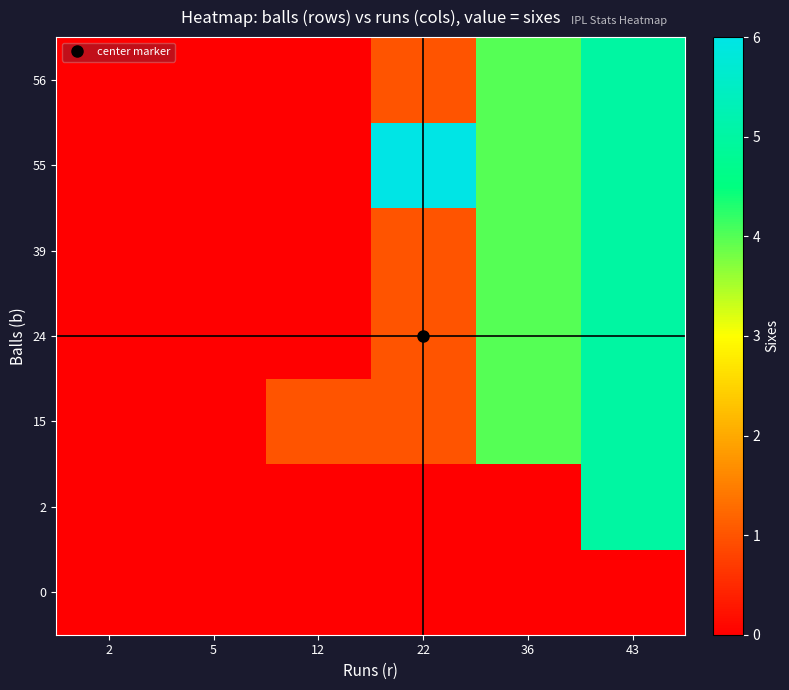

Which series has the largest total across all categories?

55